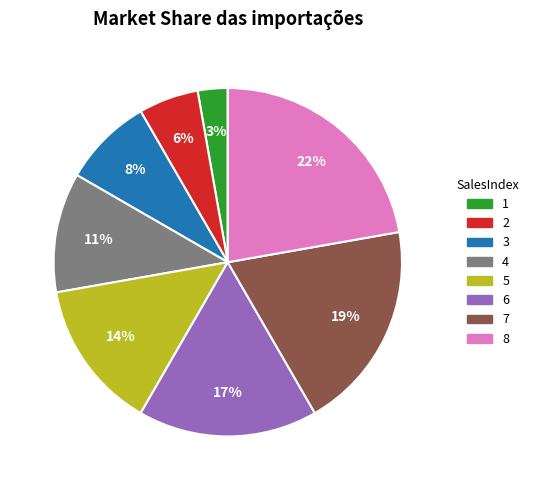

The 2 slice represents 1% of the pie. True or false?

False